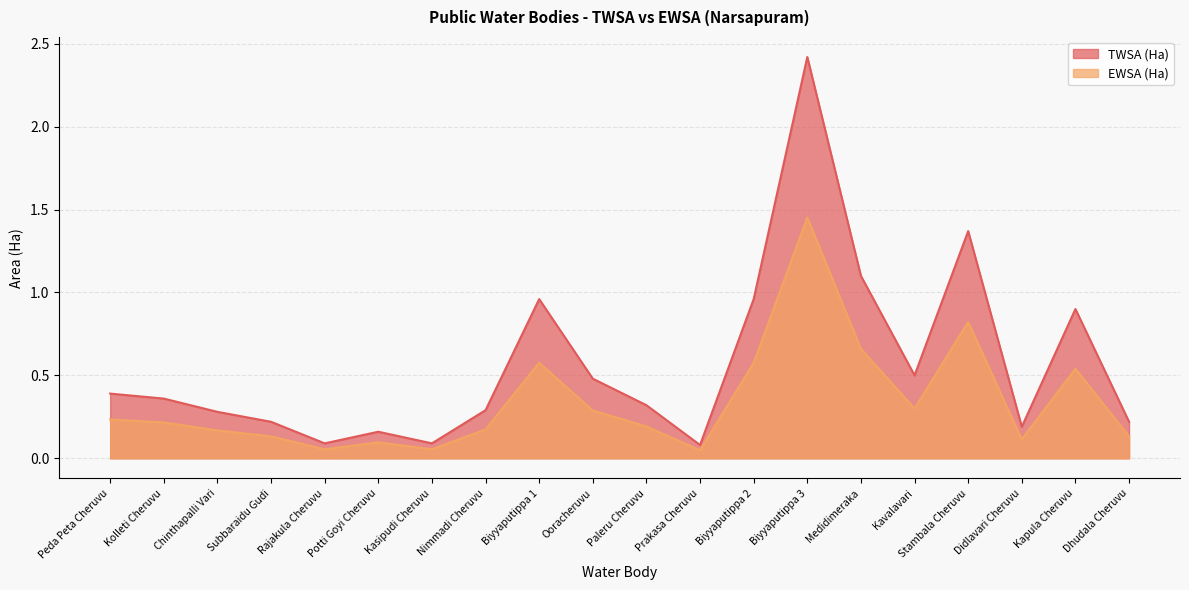

At which category does the chart reach its minimum across all series?

Prakasa Cheruvu